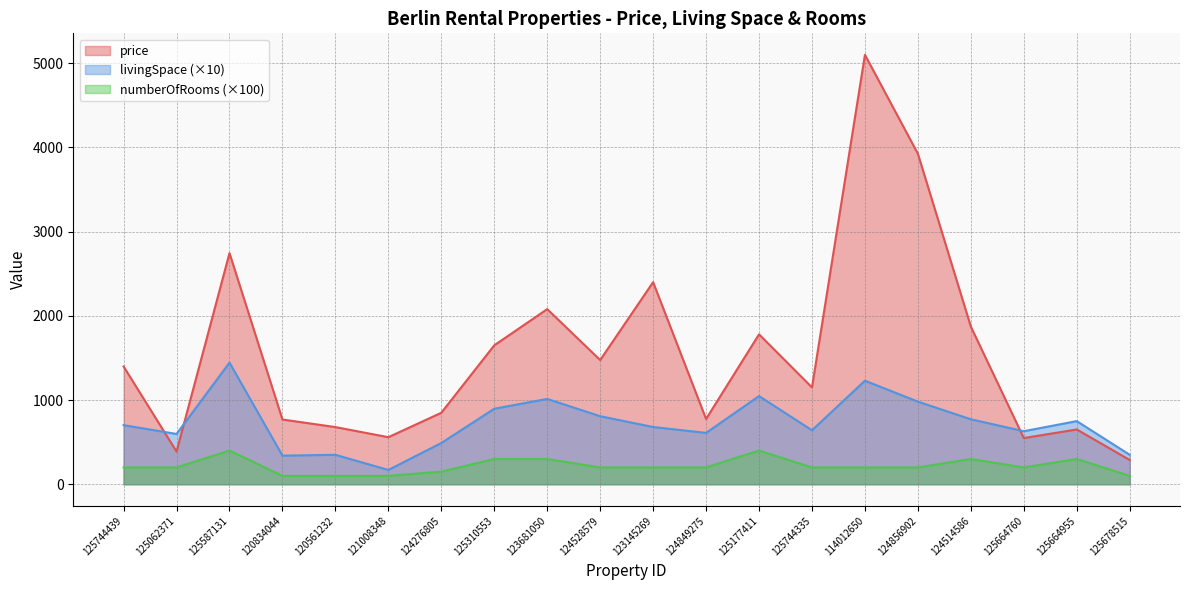

Which has a higher value, 125664955 or 120561232?

120561232